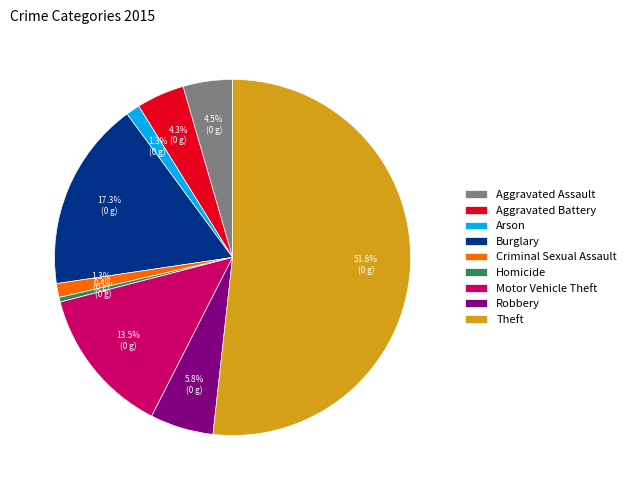

To the nearest percent, what portion does Criminal Sexual Assault represent?

1%